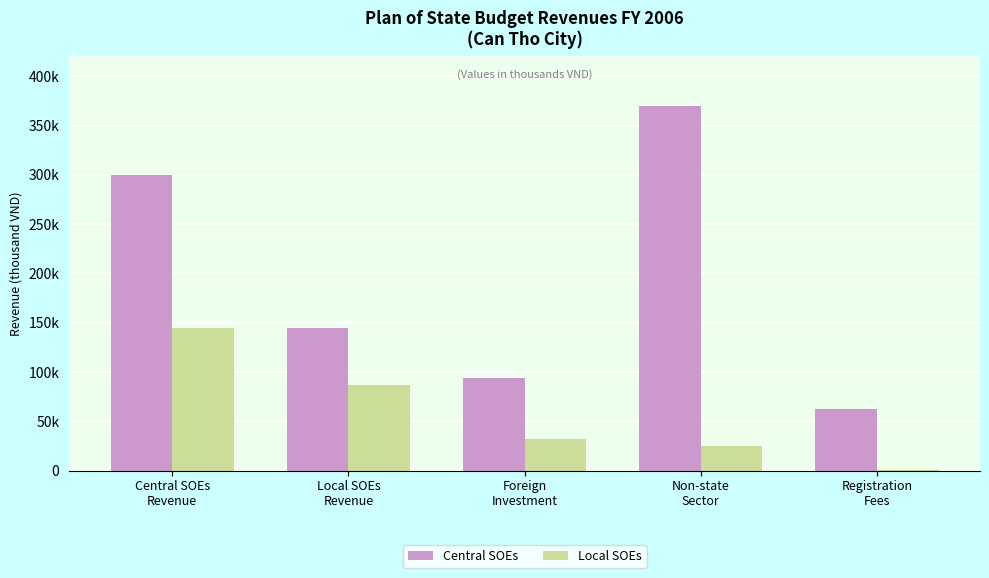

What are all the series names shown in the legend?

Central SOEs, Local SOEs